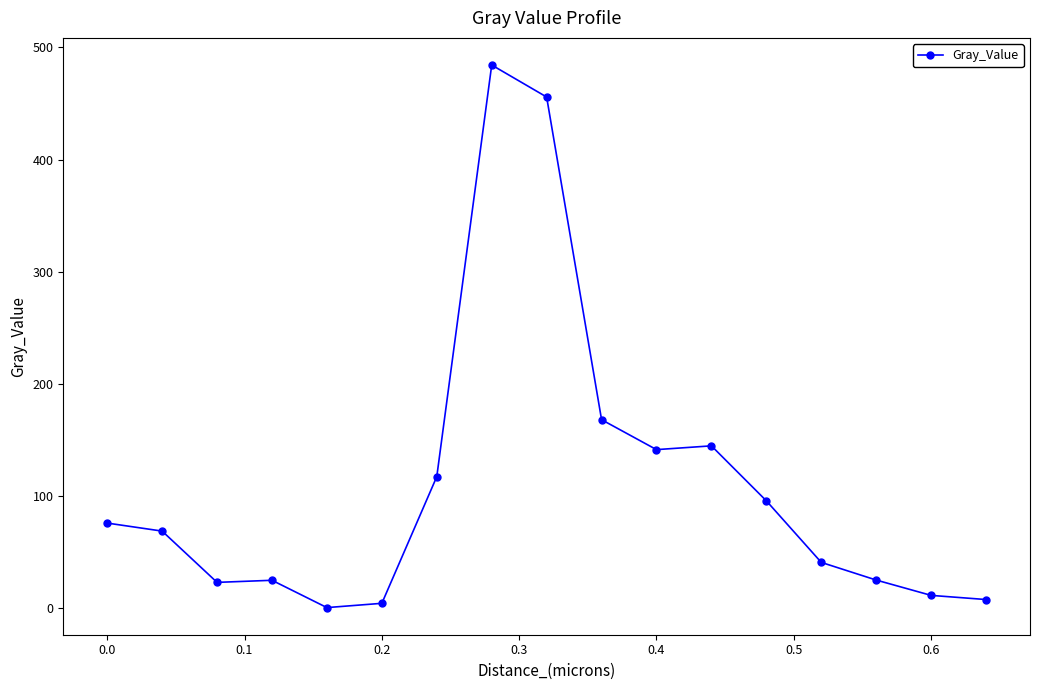

True or false: there are more than 0 points higher than both neighbors.

True